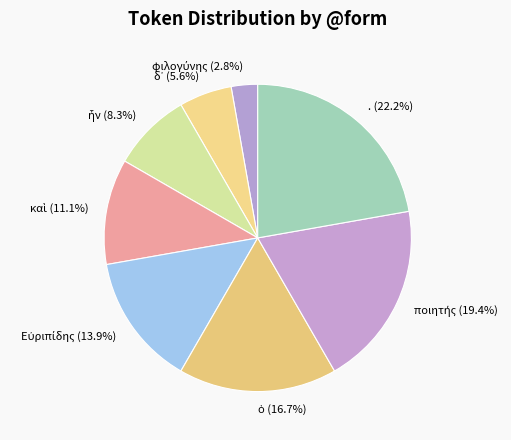

Which slice is the largest?

.